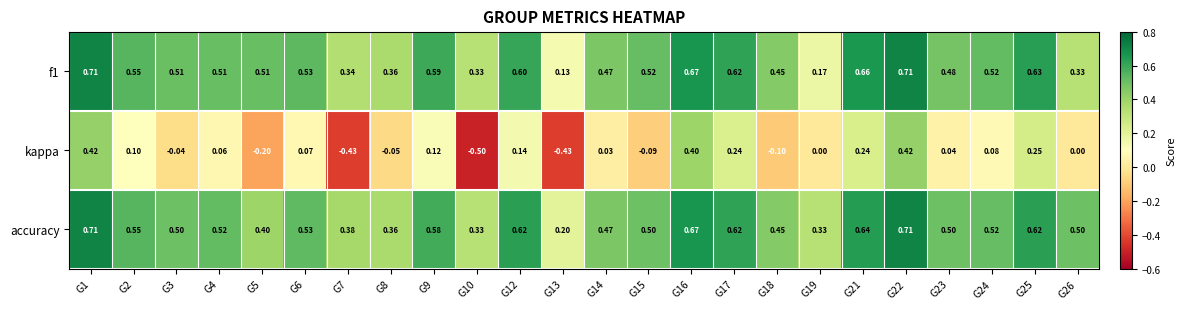

Count the number of data series in this chart.

3